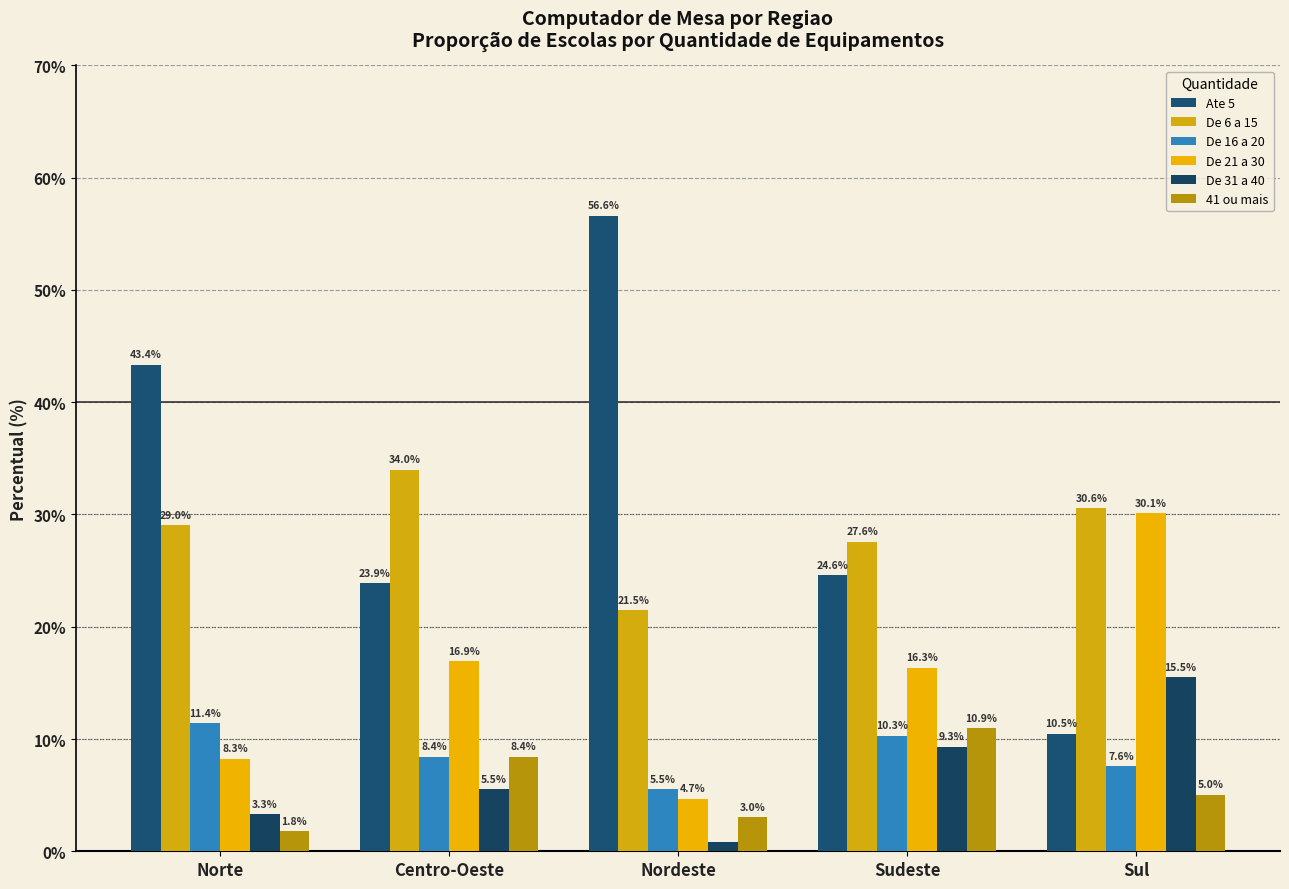

Between Centro-Oeste and Sul, which series saw the biggest shift?

Ate 5